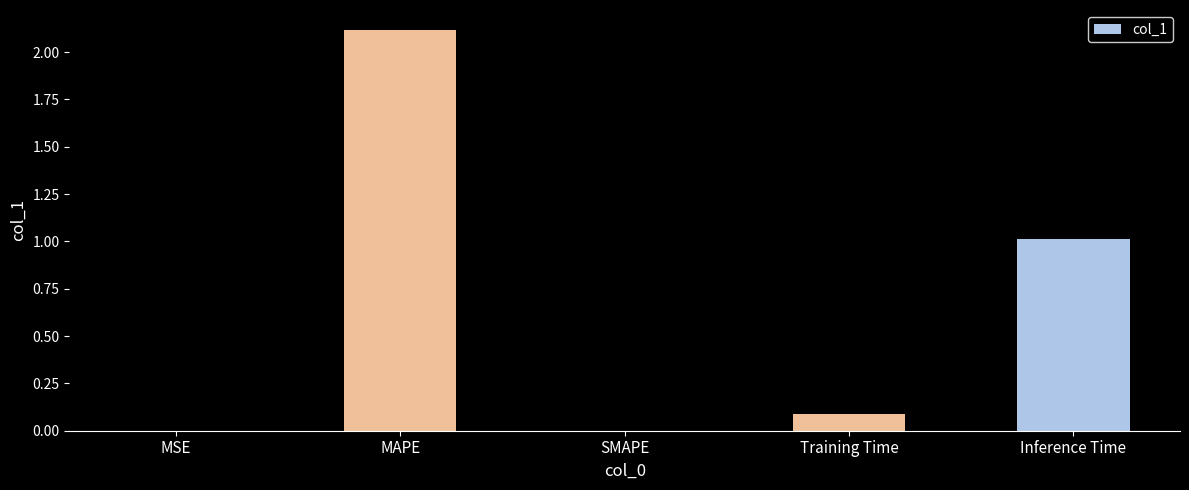

At which category does the chart reach its peak across all series?

MAPE